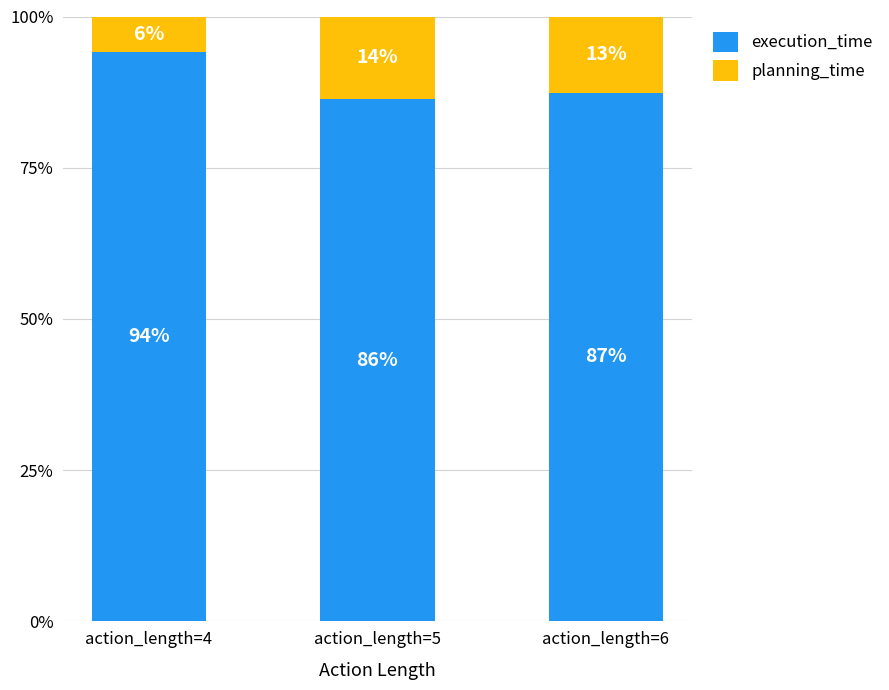

At which label does execution_time first exceed 87?

action_length=4